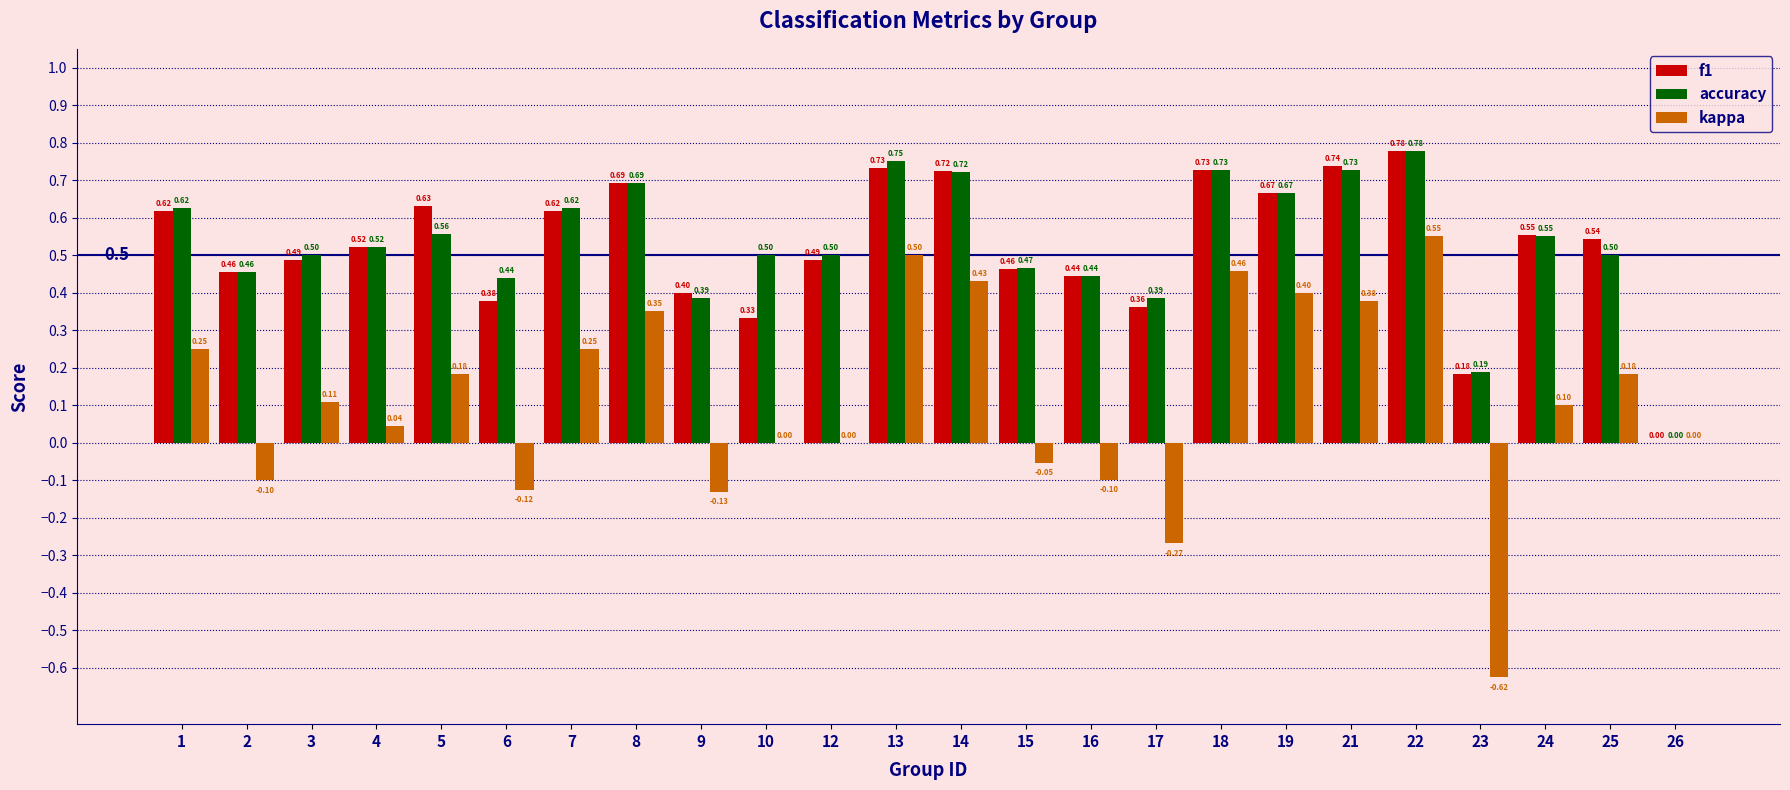

Which series has the largest total across all categories?

accuracy